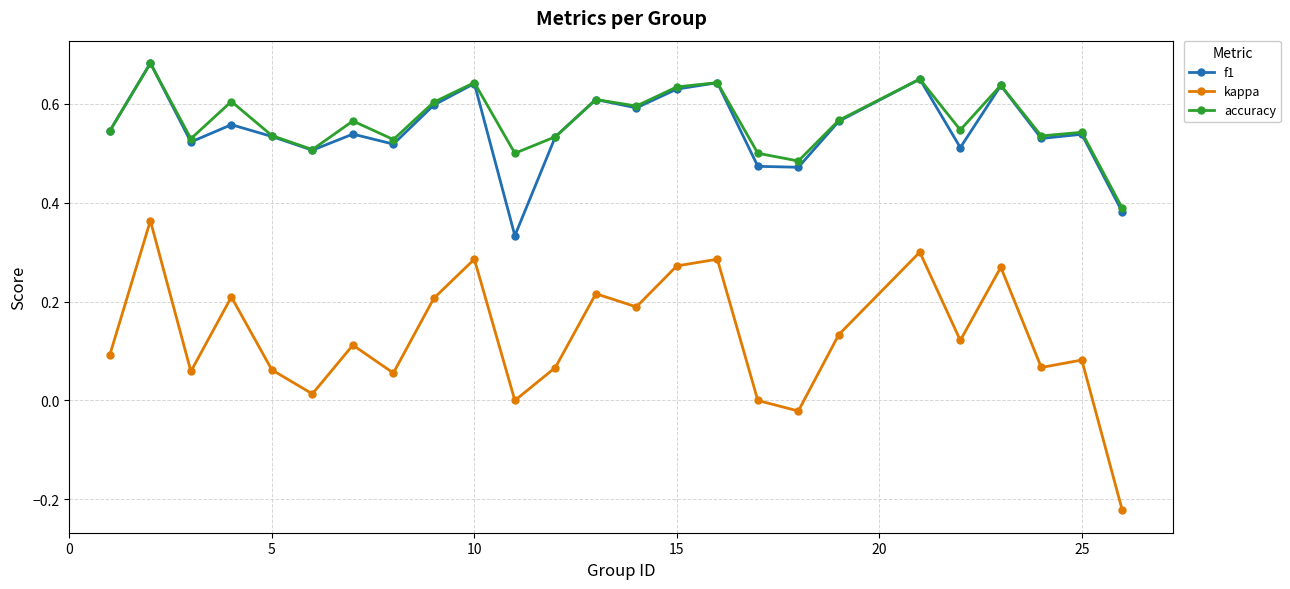

Which series has the widest spread of values?

kappa